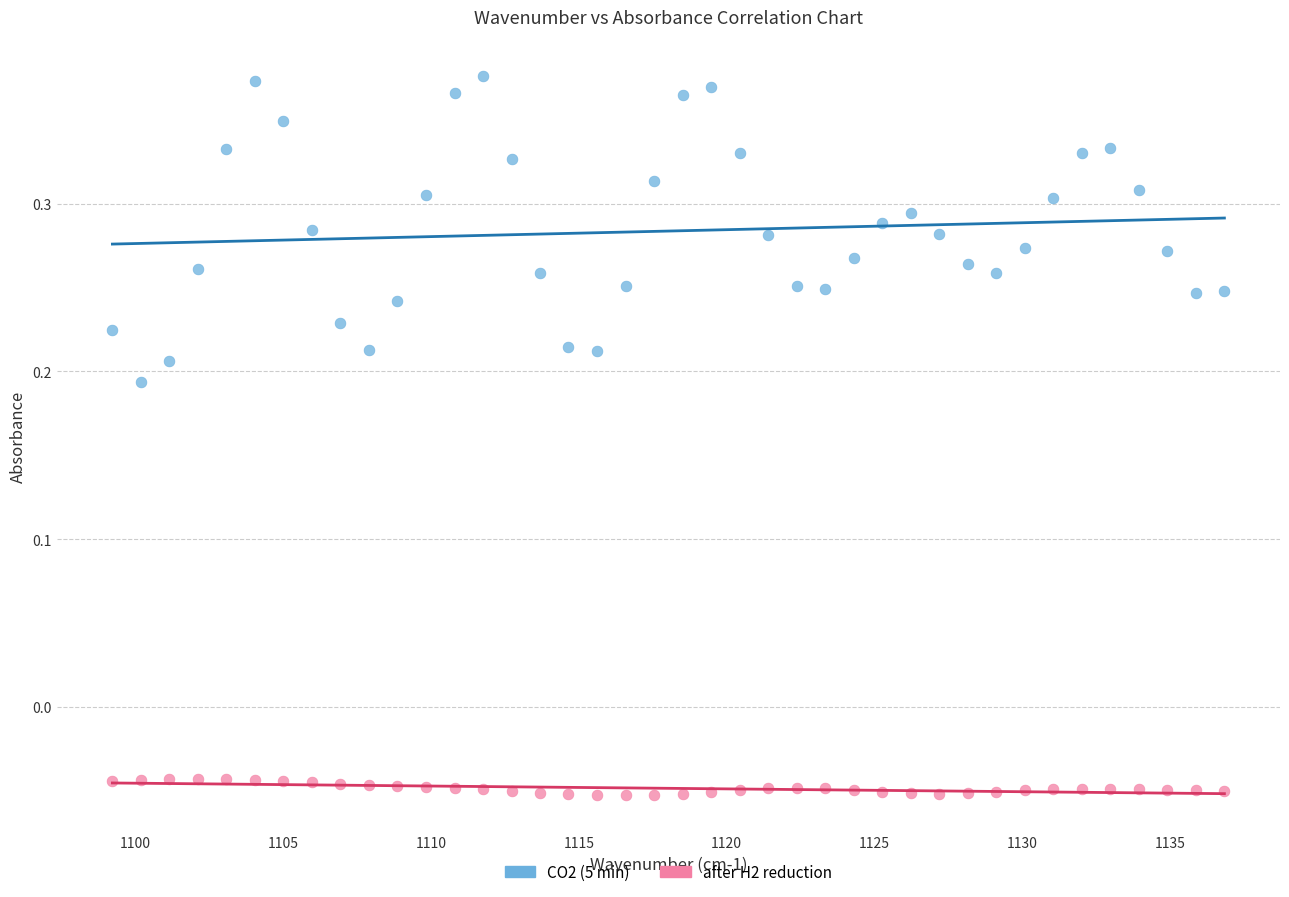

Which series contains the lowest Y value?

after H2 reduction